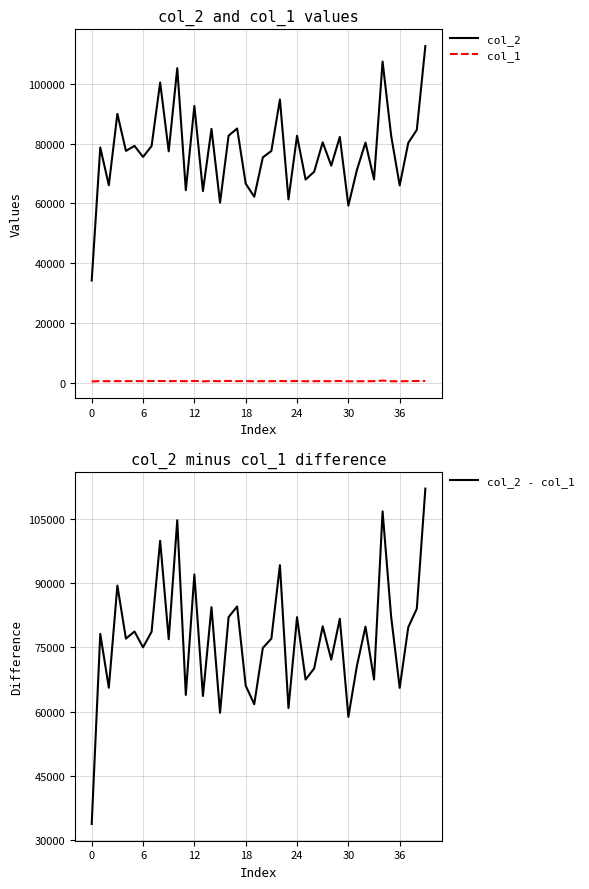

The value of col_2 at 30 is 36984. True or false?

False